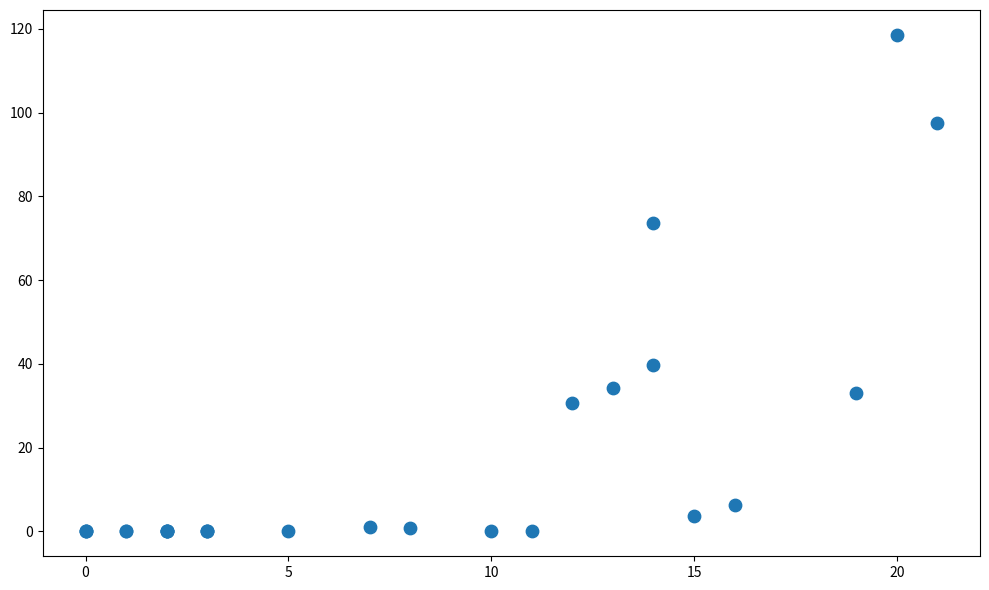

What Y value in the scatter plot is closest to 59?

73.7